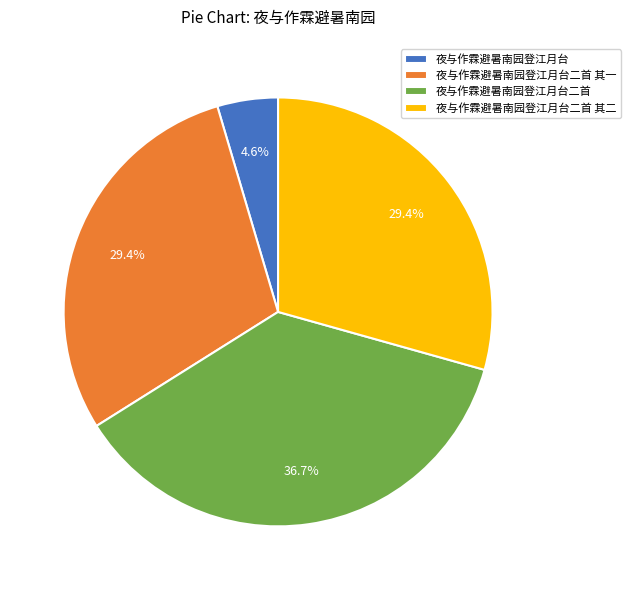

How many slices are in this pie chart?

4